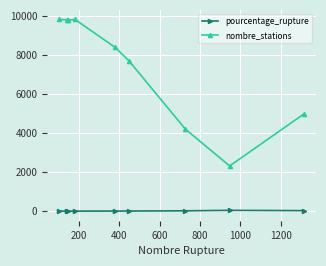

What is the sum of all pourcentage_rupture values?

100.9